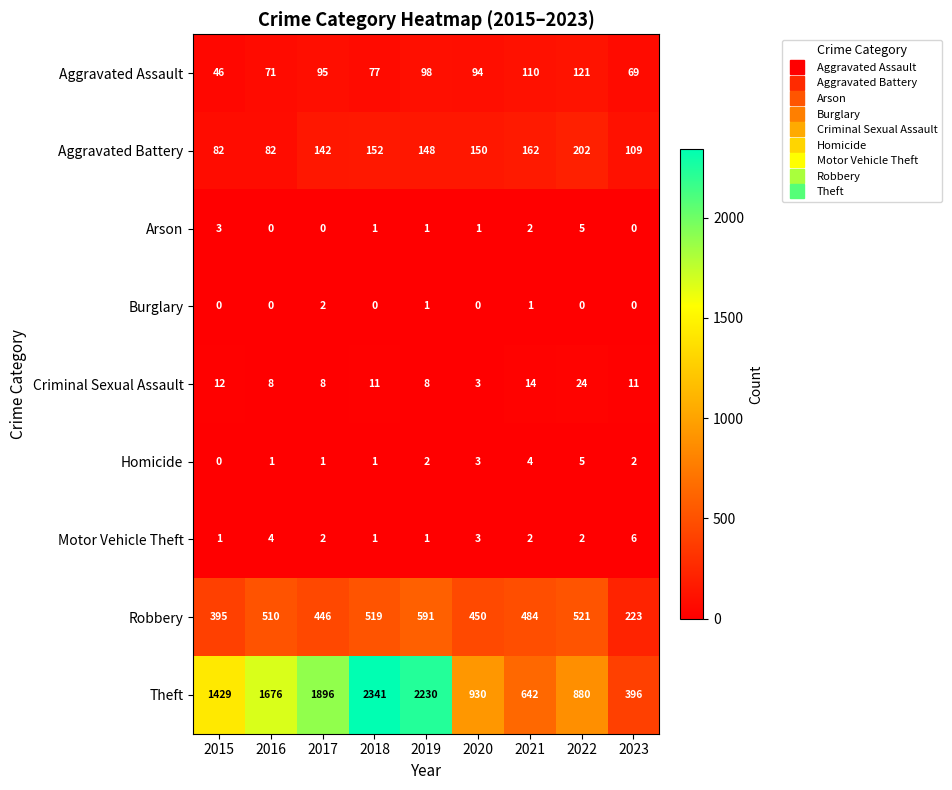

Count the number of categories in the chart.

9